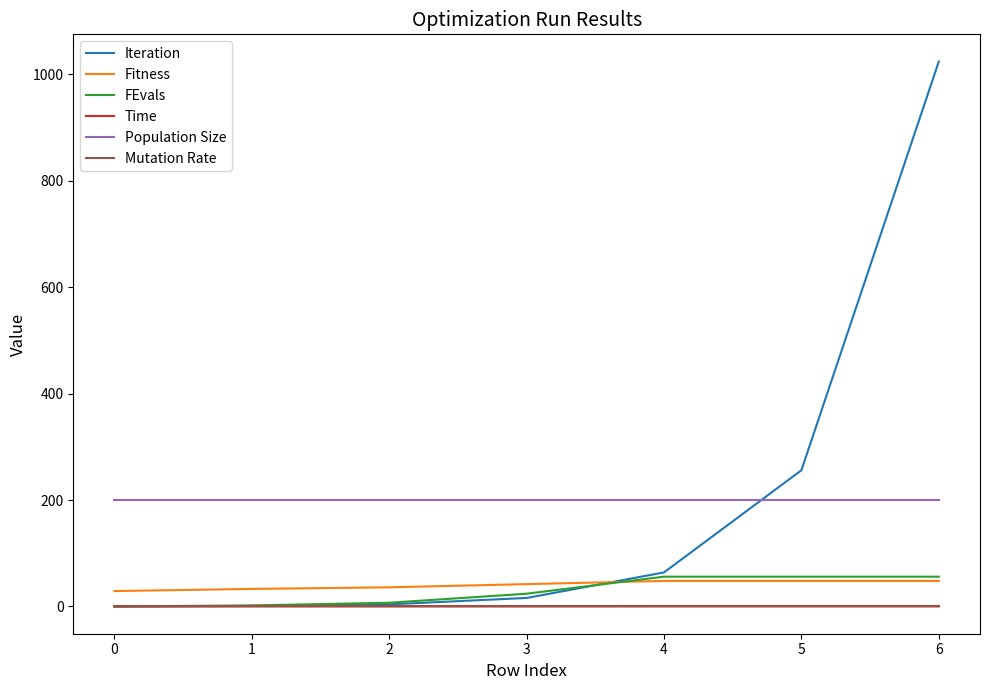

Is the value of Iteration at 4 greater than the value of Population Size at 4?

No